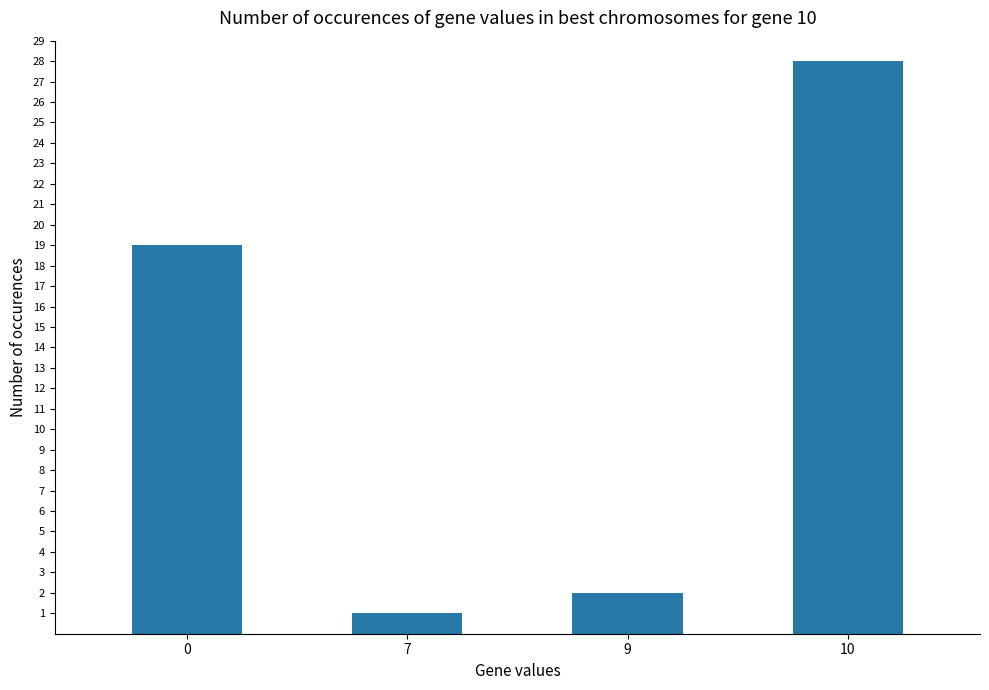

Reading right to left, list all the values displayed in this chart.

28	2	1	19